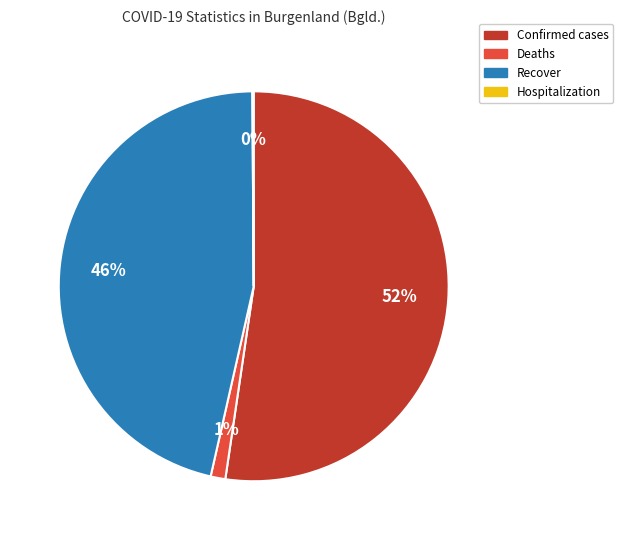

Is it true that Confirmed cases is 40% of the pie?

False